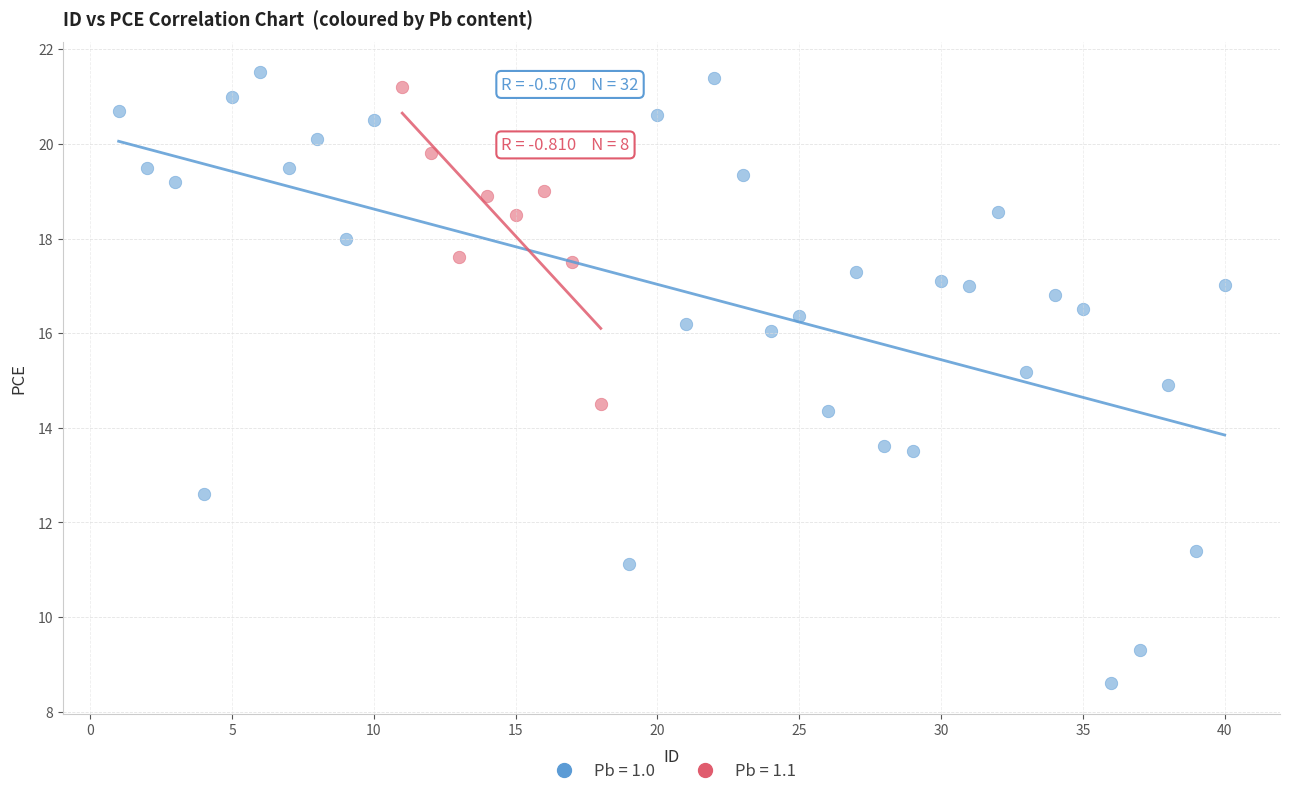

Which series has the widest spread of Y values?

Pb = 1.0